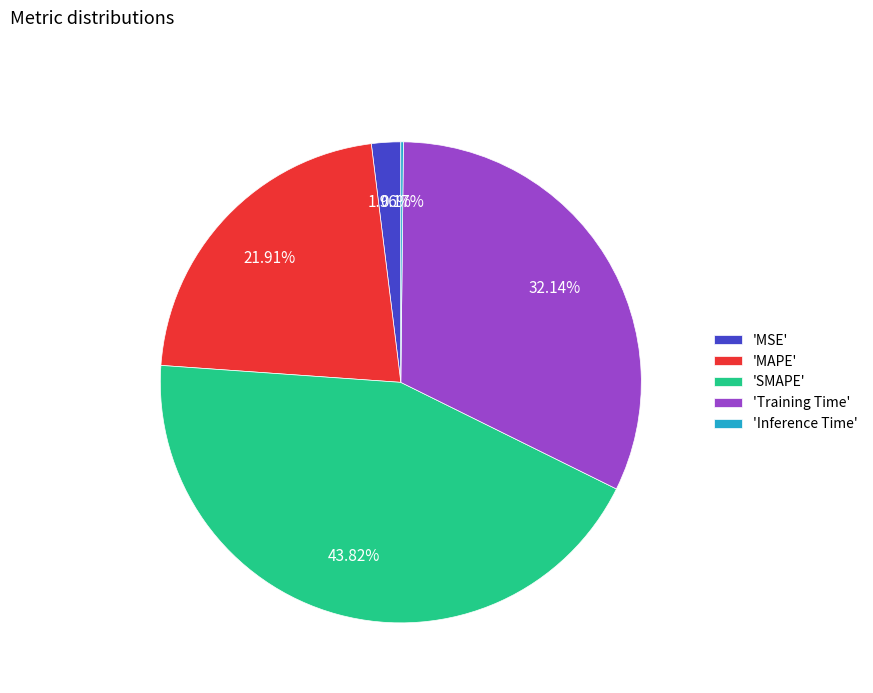

Which category has the biggest portion of the pie?

'SMAPE'